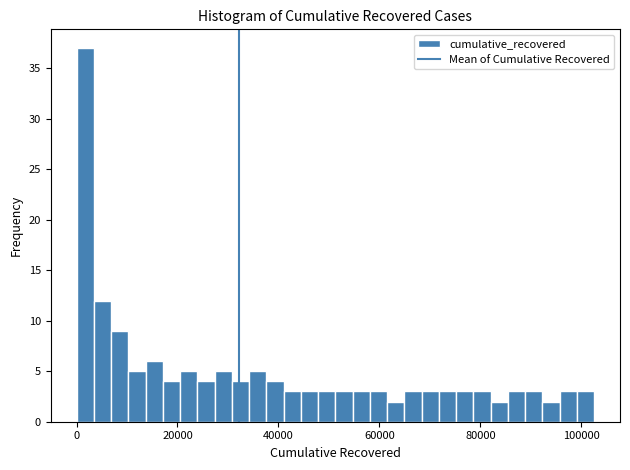

Around what value on the x-axis is the tallest bar? Give the approximate position of its centre, as read against the axis.

2000